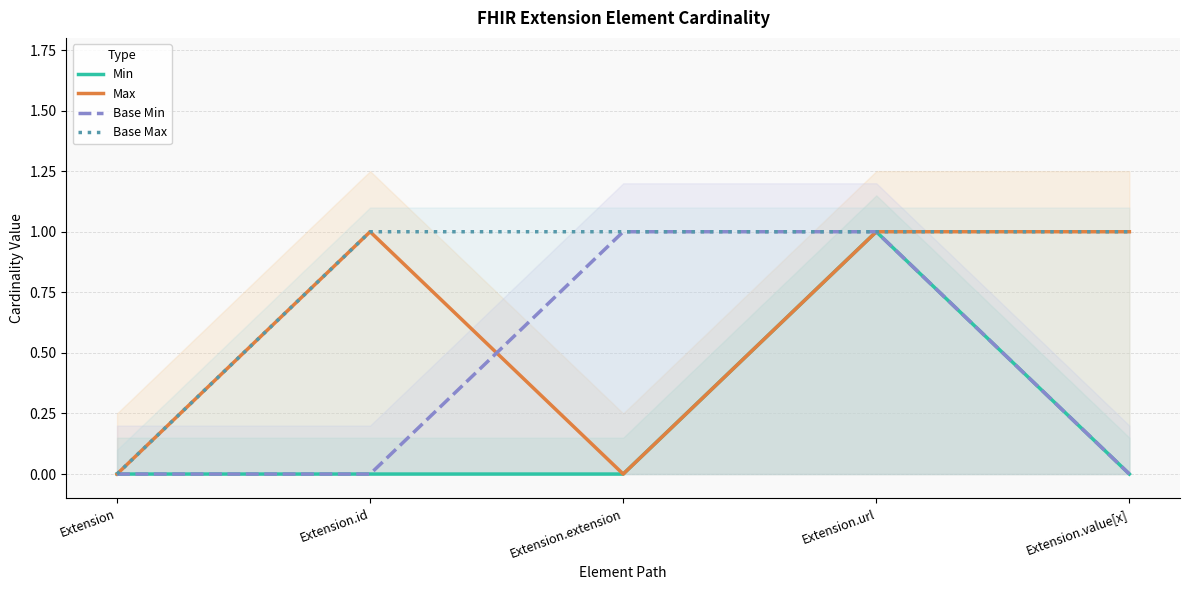

How many interior local peaks does the Max series have?

1